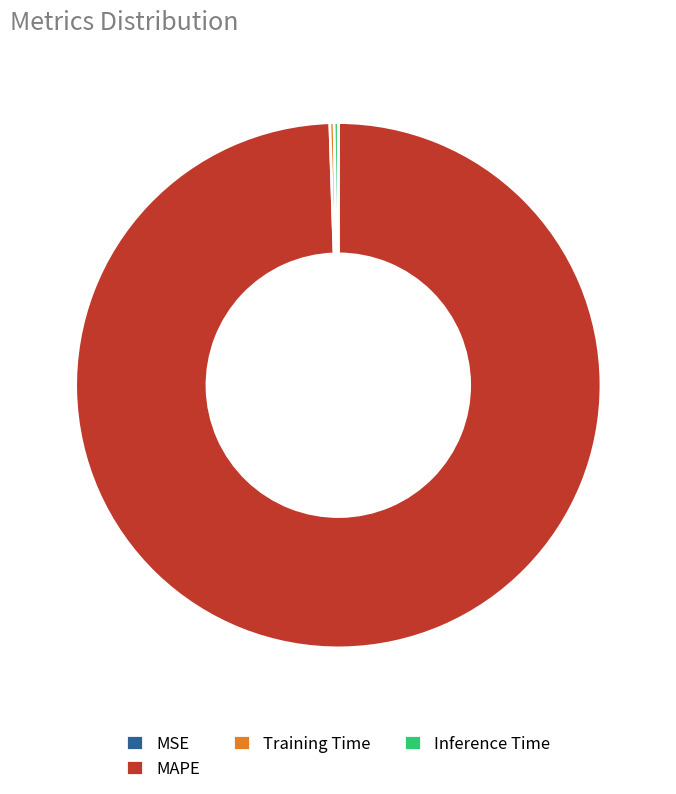

Which slice represents more than half of the pie?

MAPE